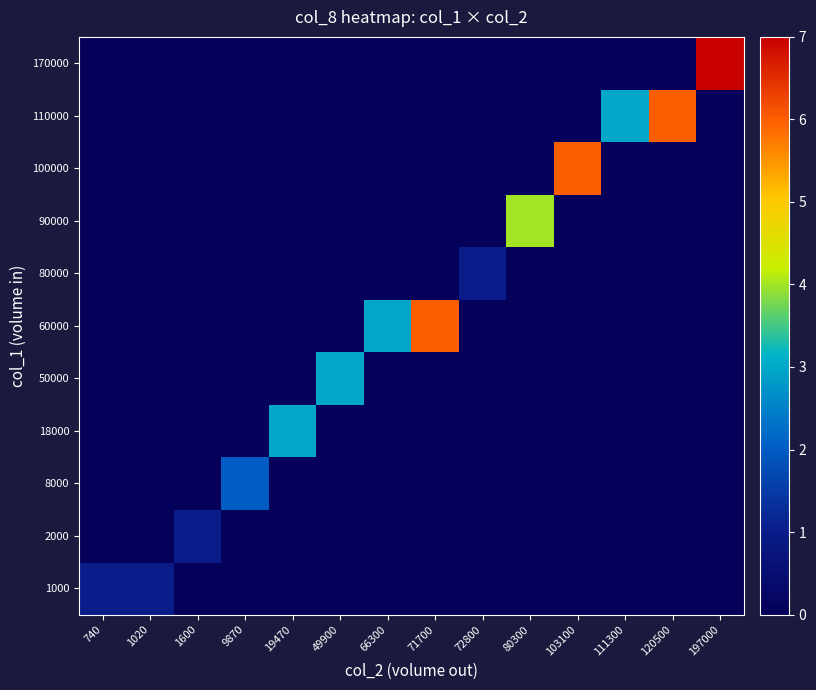

Reading left to right, extract all data points from this chart.

1000: 740=1	1020=1	1600=0	9870=0	19470=0	49900=0	66300=0	71700=0	72800=0	80300=0	103100=0	111300=0	120500=0	197000=0
2000: 740=0	1020=0	1600=1	9870=0	19470=0	49900=0	66300=0	71700=0	72800=0	80300=0	103100=0	111300=0	120500=0	197000=0
8000: 740=0	1020=0	1600=0	9870=2	19470=0	49900=0	66300=0	71700=0	72800=0	80300=0	103100=0	111300=0	120500=0	197000=0
18000: 740=0	1020=0	1600=0	9870=0	19470=3	49900=0	66300=0	71700=0	72800=0	80300=0	103100=0	111300=0	120500=0	197000=0
50000: 740=0	1020=0	1600=0	9870=0	19470=0	49900=3	66300=0	71700=0	72800=0	80300=0	103100=0	111300=0	120500=0	197000=0
60000: 740=0	1020=0	1600=0	9870=0	19470=0	49900=0	66300=3	71700=6	72800=0	80300=0	103100=0	111300=0	120500=0	197000=0
80000: 740=0	1020=0	1600=0	9870=0	19470=0	49900=0	66300=0	71700=0	72800=1	80300=0	103100=0	111300=0	120500=0	197000=0
90000: 740=0	1020=0	1600=0	9870=0	19470=0	49900=0	66300=0	71700=0	72800=0	80300=4	103100=0	111300=0	120500=0	197000=0
100000: 740=0	1020=0	1600=0	9870=0	19470=0	49900=0	66300=0	71700=0	72800=0	80300=0	103100=6	111300=0	120500=0	197000=0
110000: 740=0	1020=0	1600=0	9870=0	19470=0	49900=0	66300=0	71700=0	72800=0	80300=0	103100=0	111300=3	120500=6	197000=0
170000: 740=0	1020=0	1600=0	9870=0	19470=0	49900=0	66300=0	71700=0	72800=0	80300=0	103100=0	111300=0	120500=0	197000=7